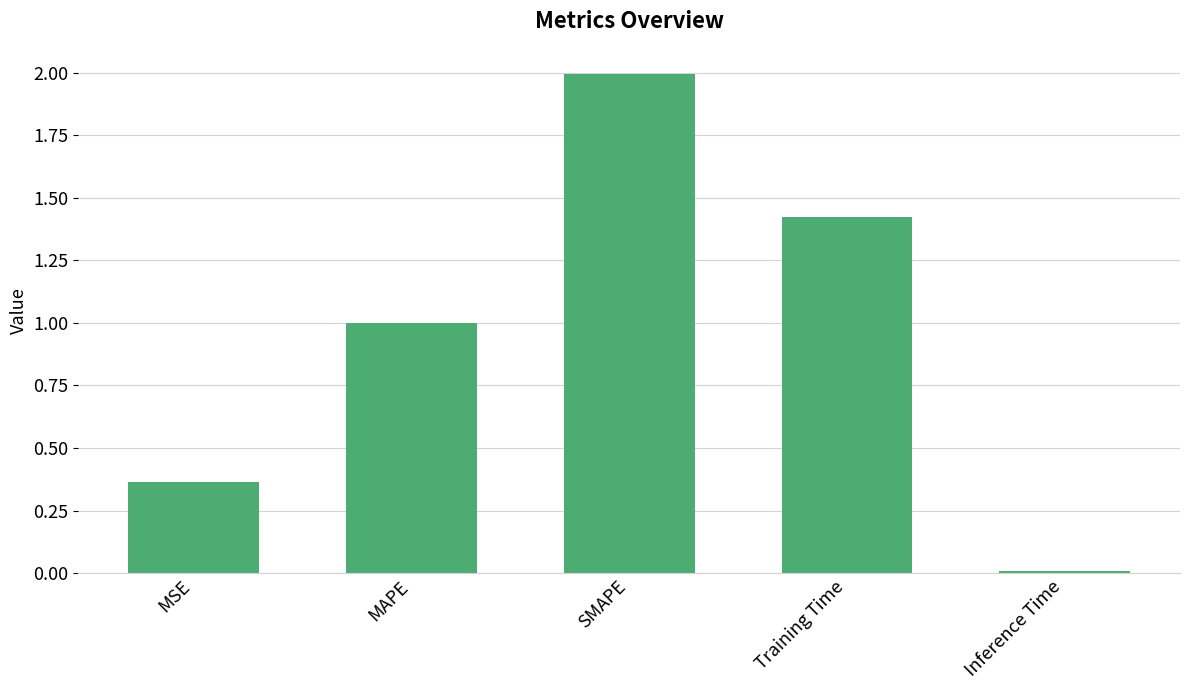

What is the sum of the values at Training Time and MSE?

1.8